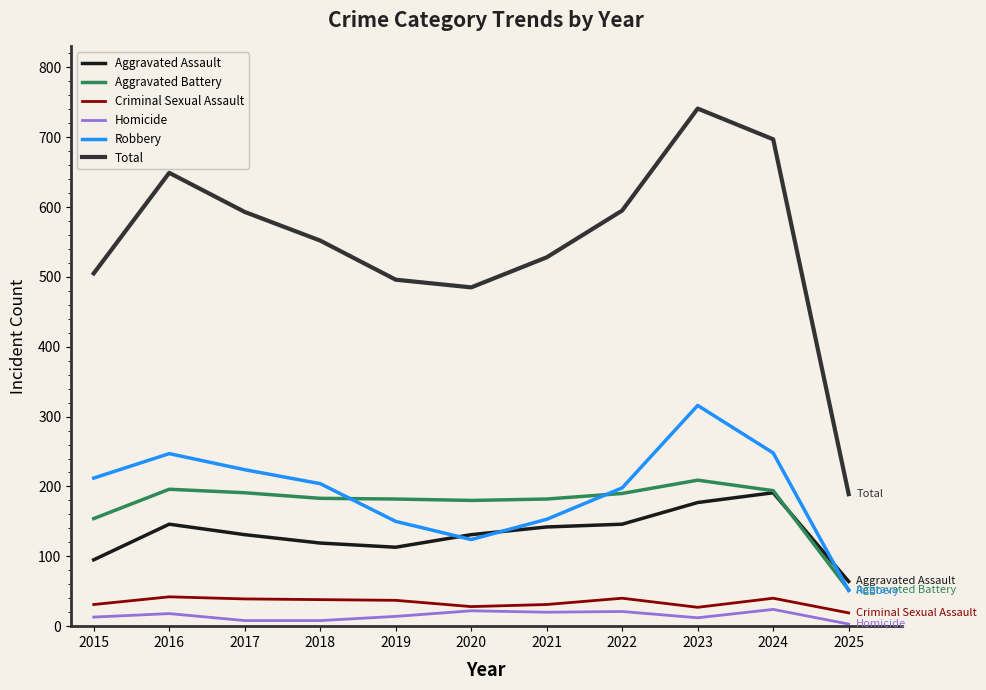

The value of Total at 2015 is 505. True or false?

True